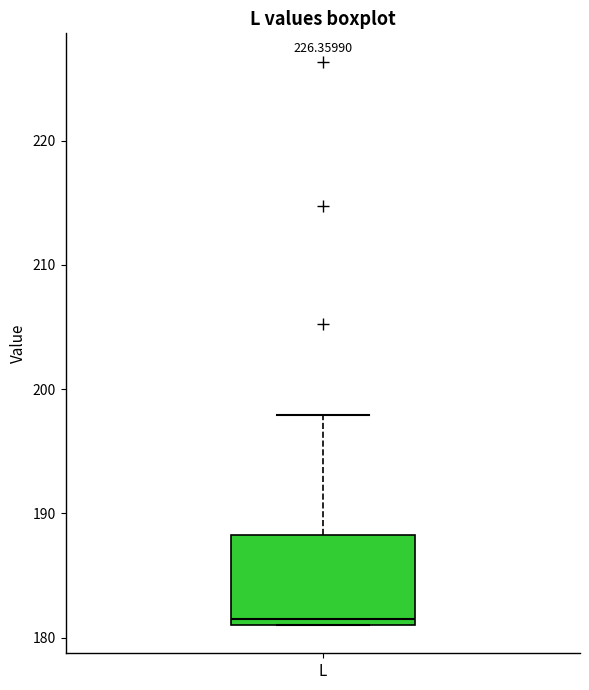

Where does the upper whisker of the box for L end on the y-axis? The values are not printed on the chart, so give them approximately, as read against the axis.

198